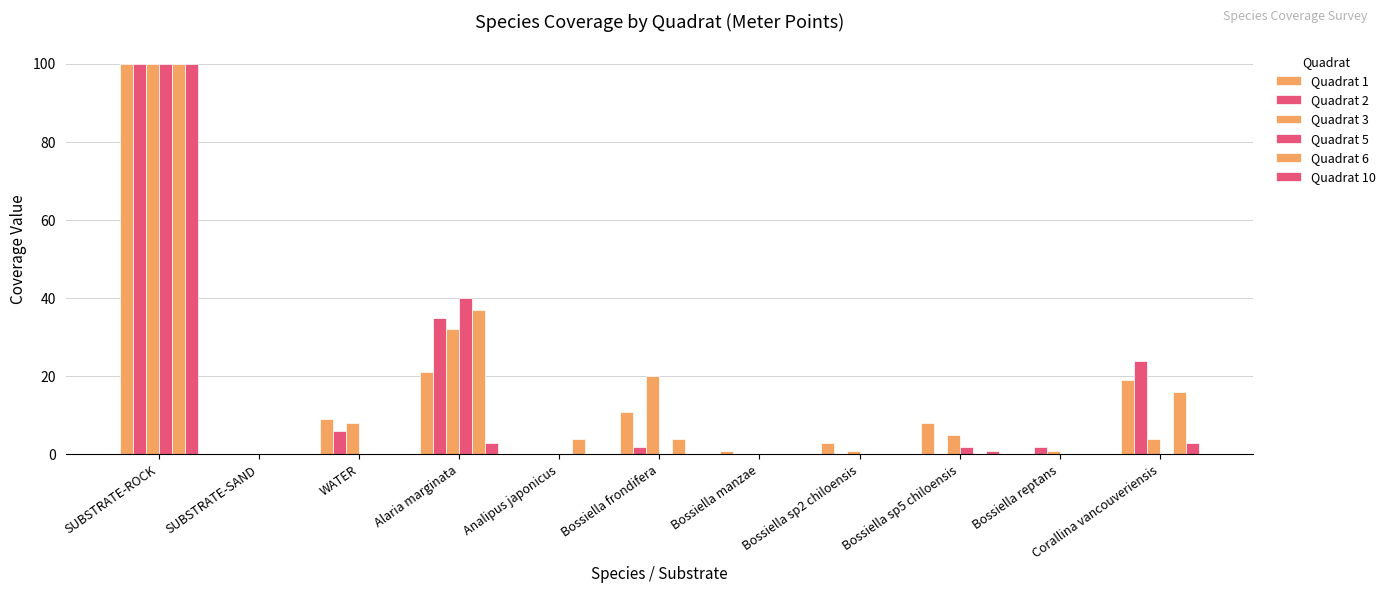

How many groups of bars are there?

11